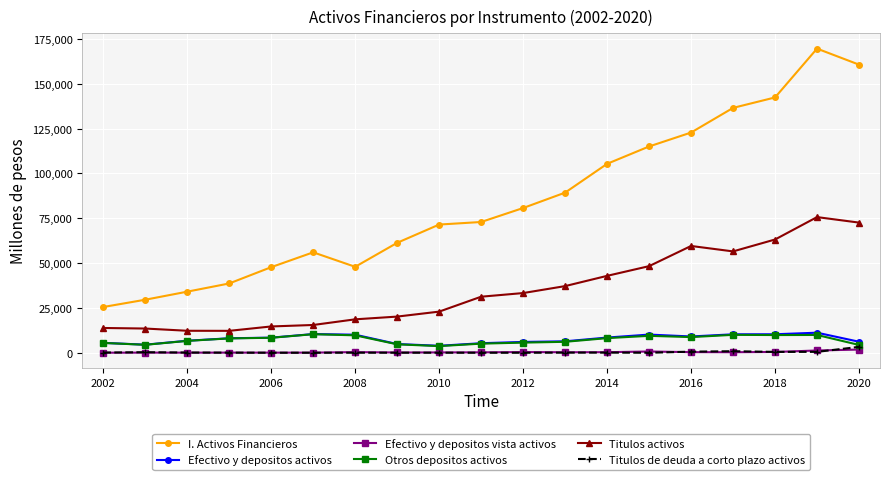

Is this an area chart (filled region under the line)?

No